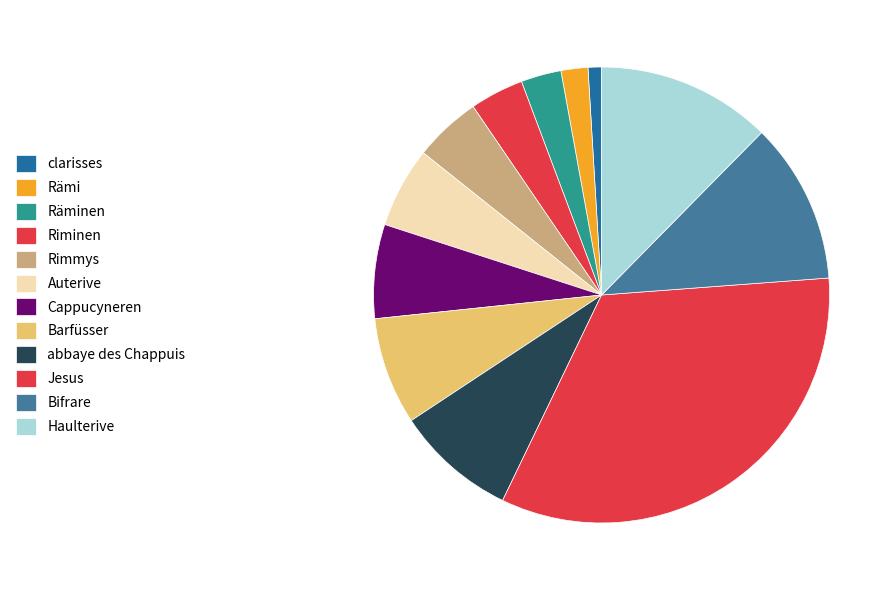

Which slice is the smallest?

clarisses